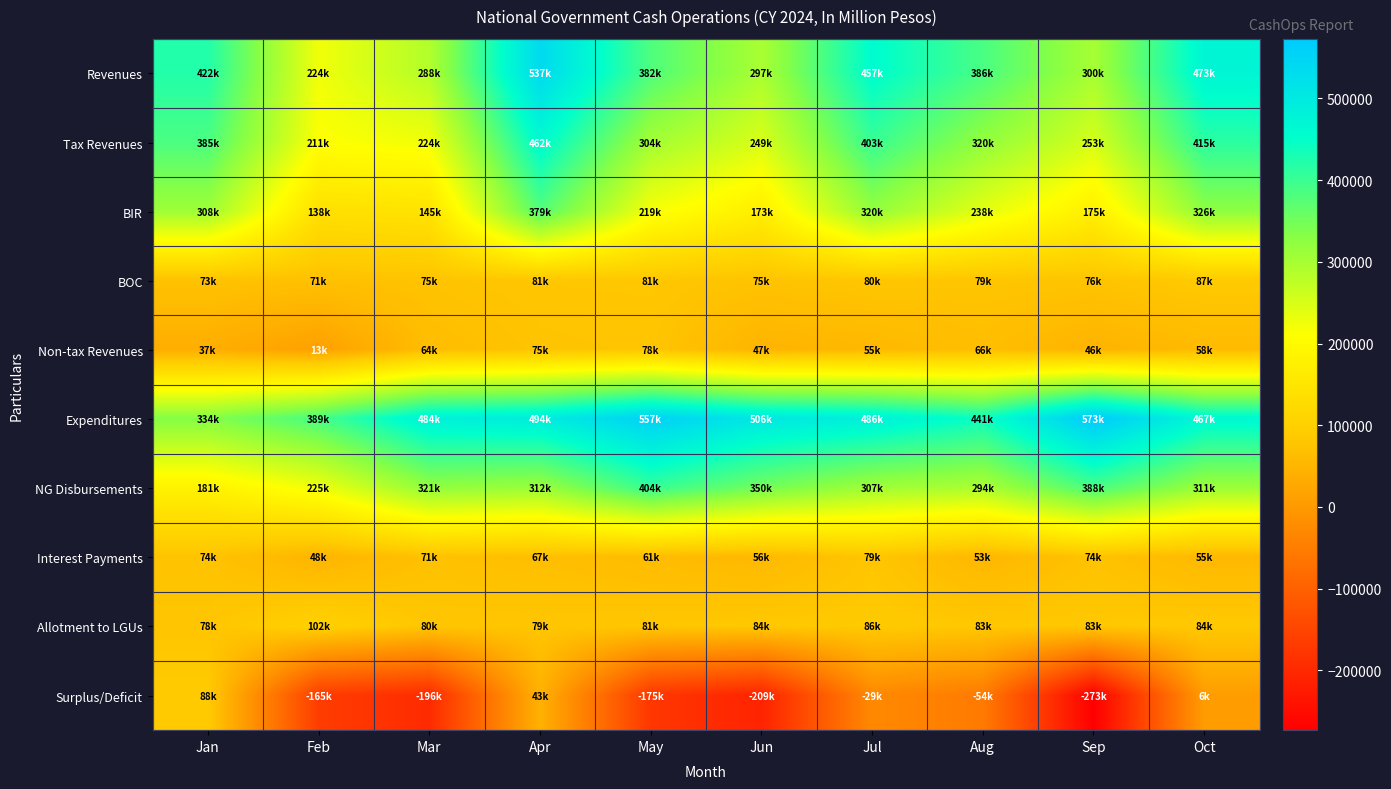

Which label corresponds to the largest value in the chart?

Sep